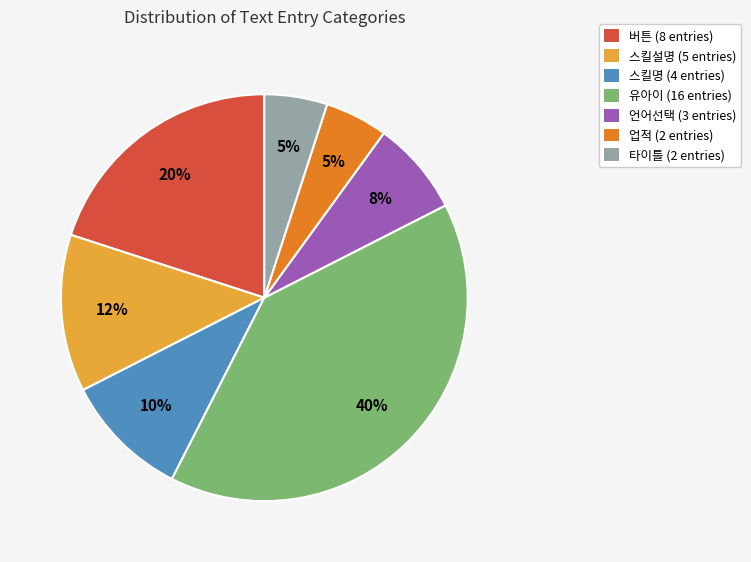

To the nearest percent, what is the average slice percentage?

14%